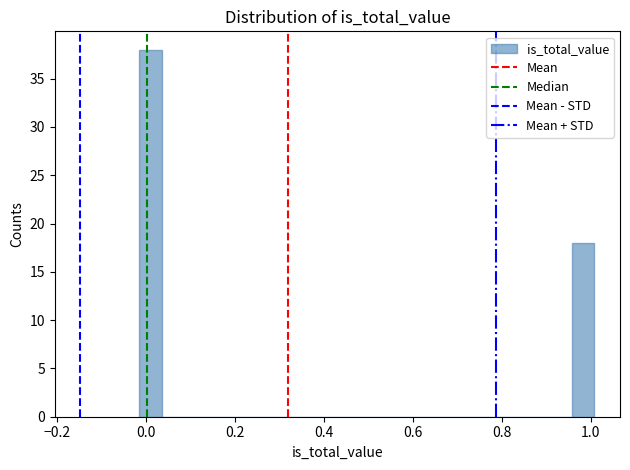

Read against the x-axis, roughly where is the centre of the tallest bar?

0.00